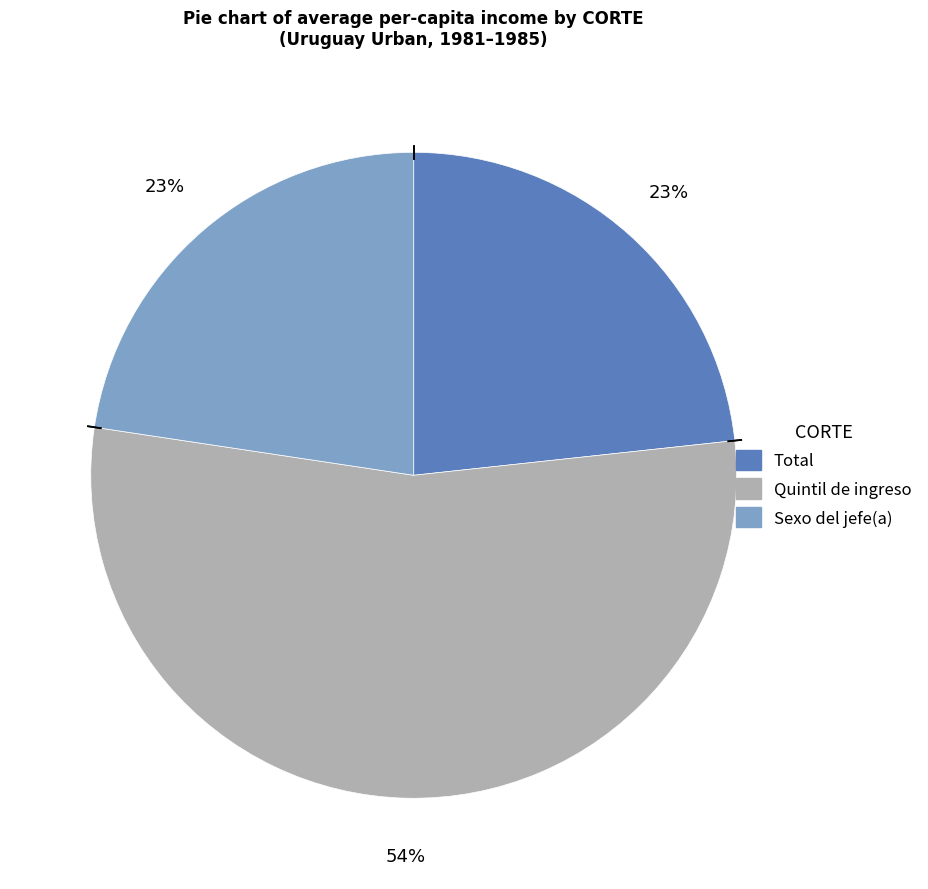

Between Sexo del jefe(a) and Quintil de ingreso, which is larger?

Quintil de ingreso